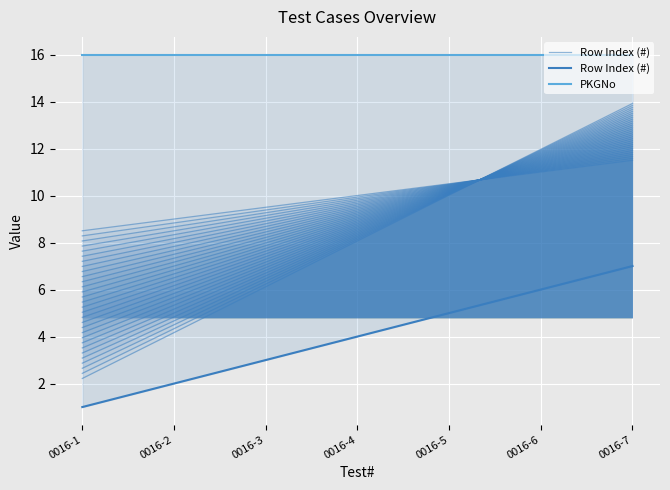

What is the average value of the PKGNo series?

16